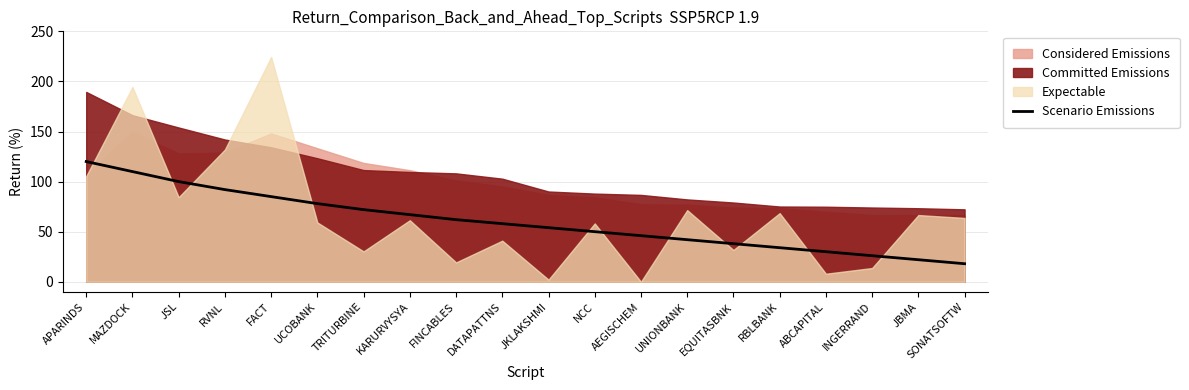

The value of Scenario Emissions at FACT is 150. True or false?

False